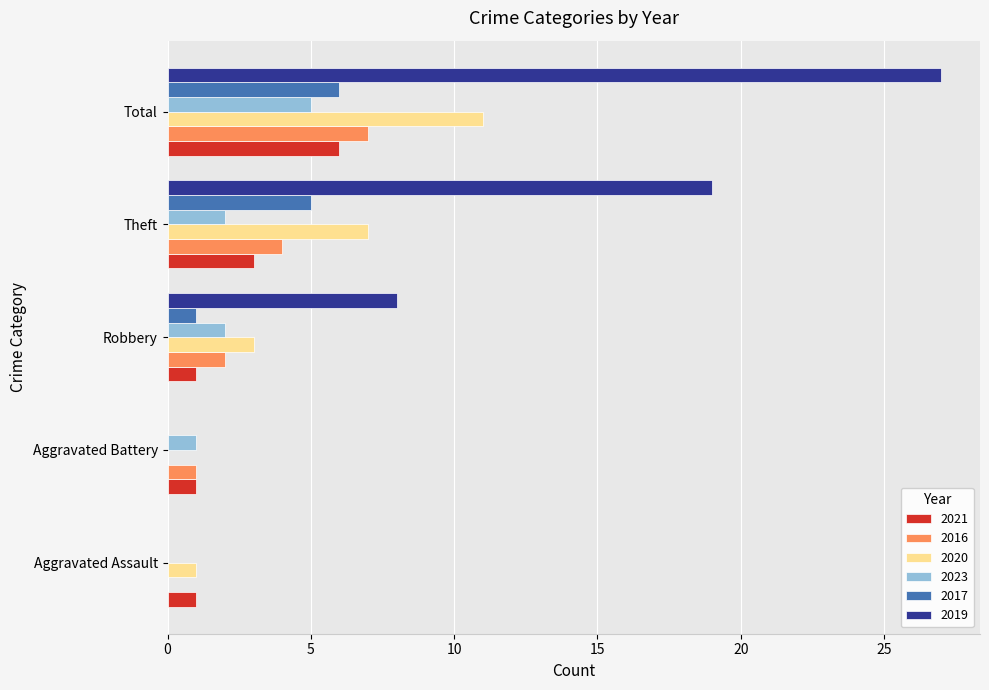

Count the 2021 values in the range 1 to 3.

4